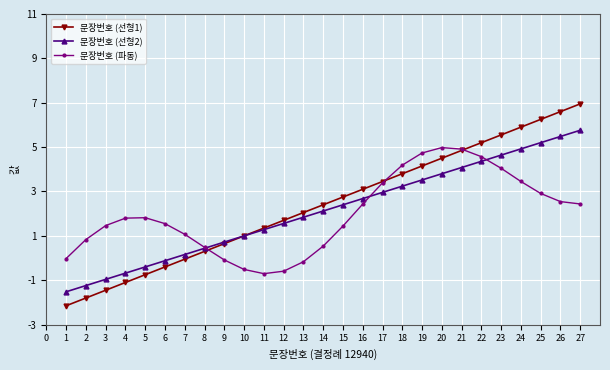

Where does the 문장번호 (파동) series first go above 1?

3